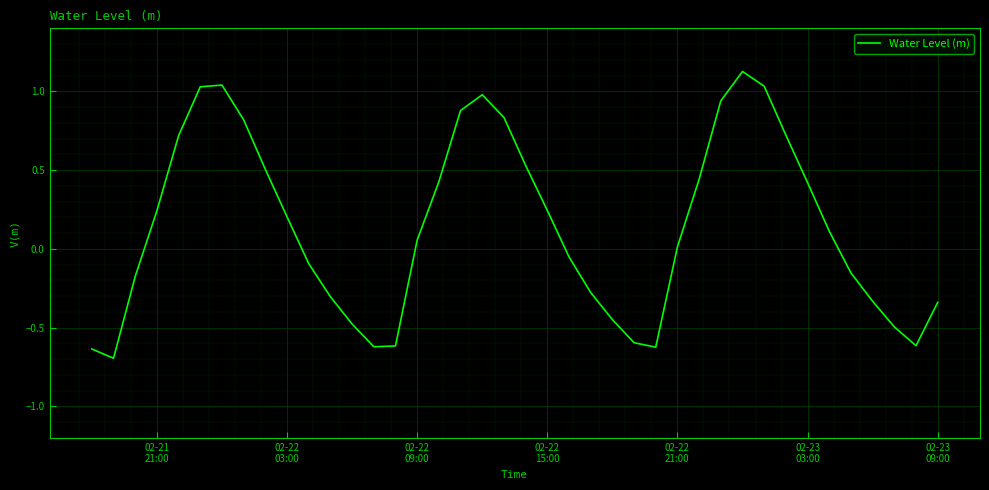

What is the minimum value shown in the chart?

-0.7